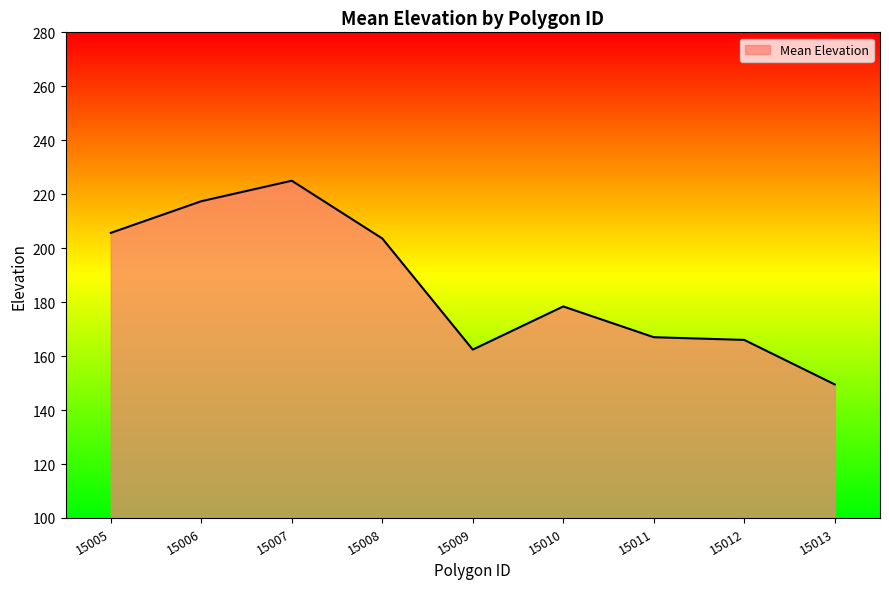

Between 15007 and 15006, which is larger?

15007